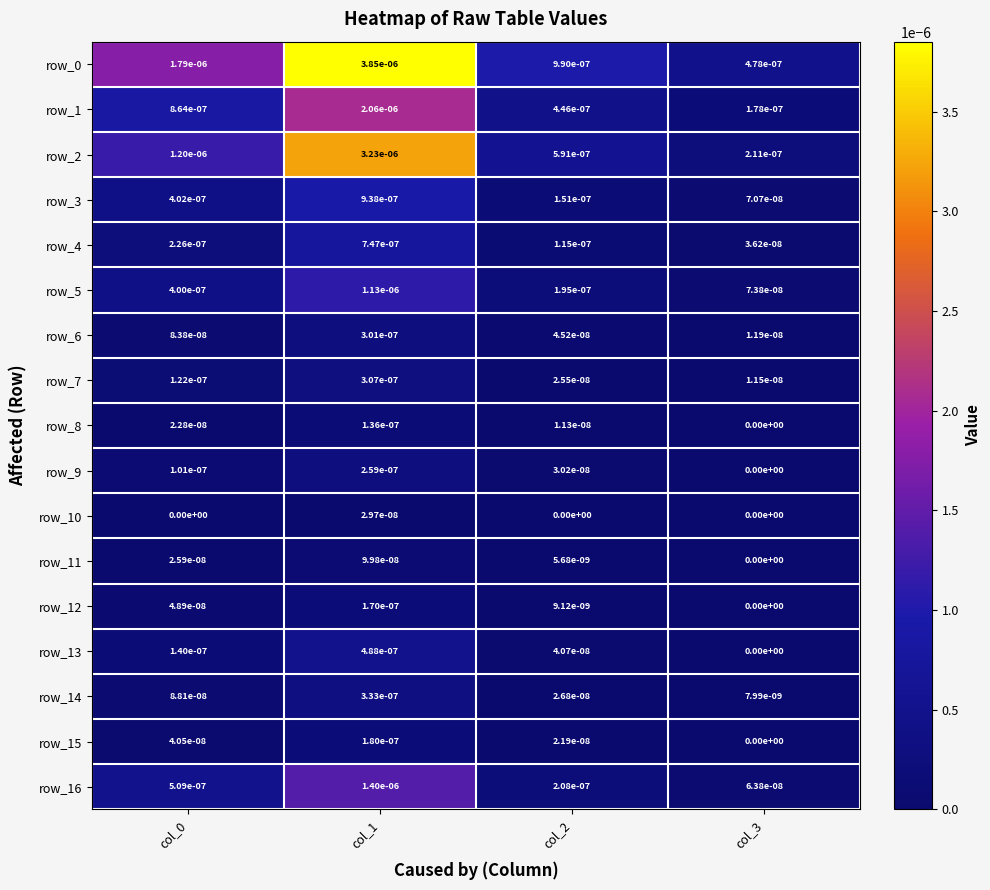

At which label does row_10 reach its peak?

col_1